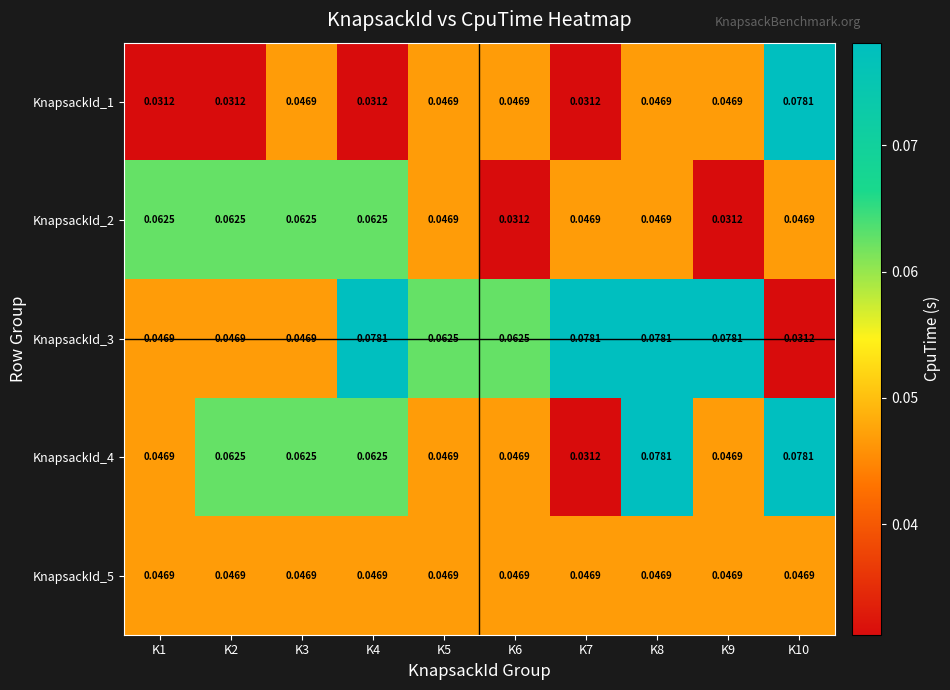

Is the value of KnapsackId_3 at K7 greater than the value of KnapsackId_4 at K2?

Yes